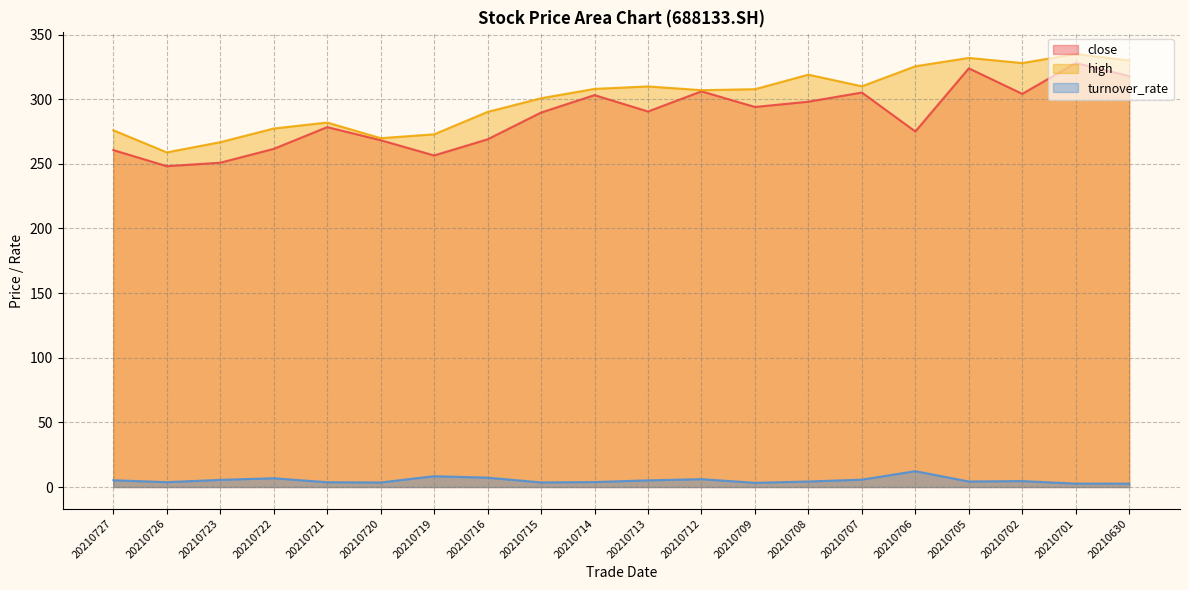

At how many categories does at least one series exceed 103?

20